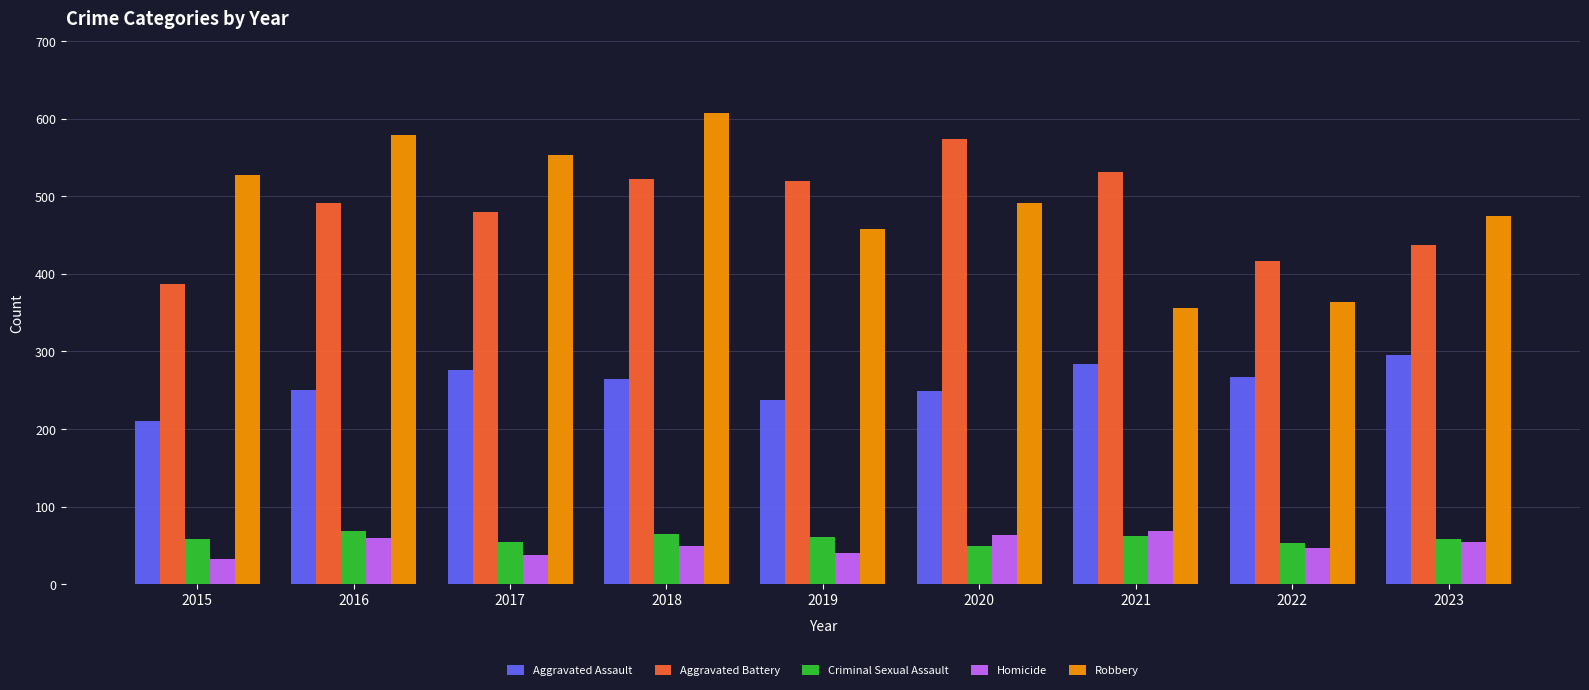

True or false: Homicide has a value of 63 at 2020.

True